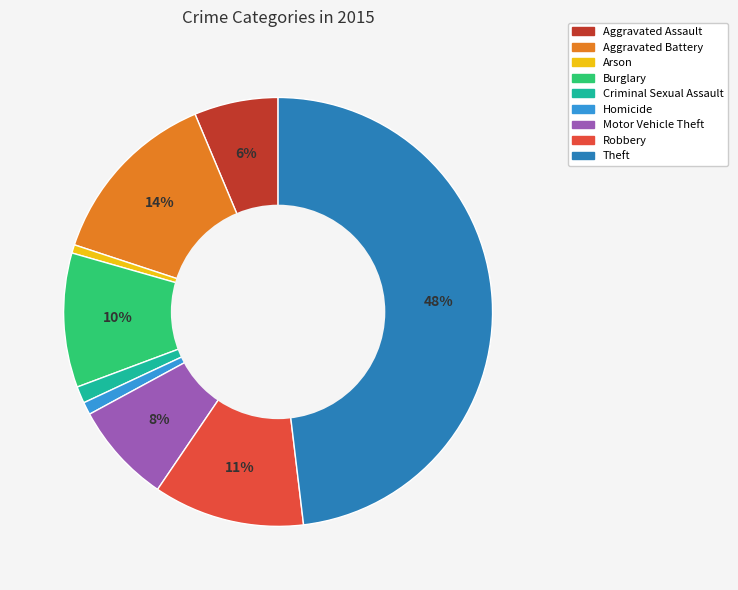

Does Theft represent more than half of the total?

No